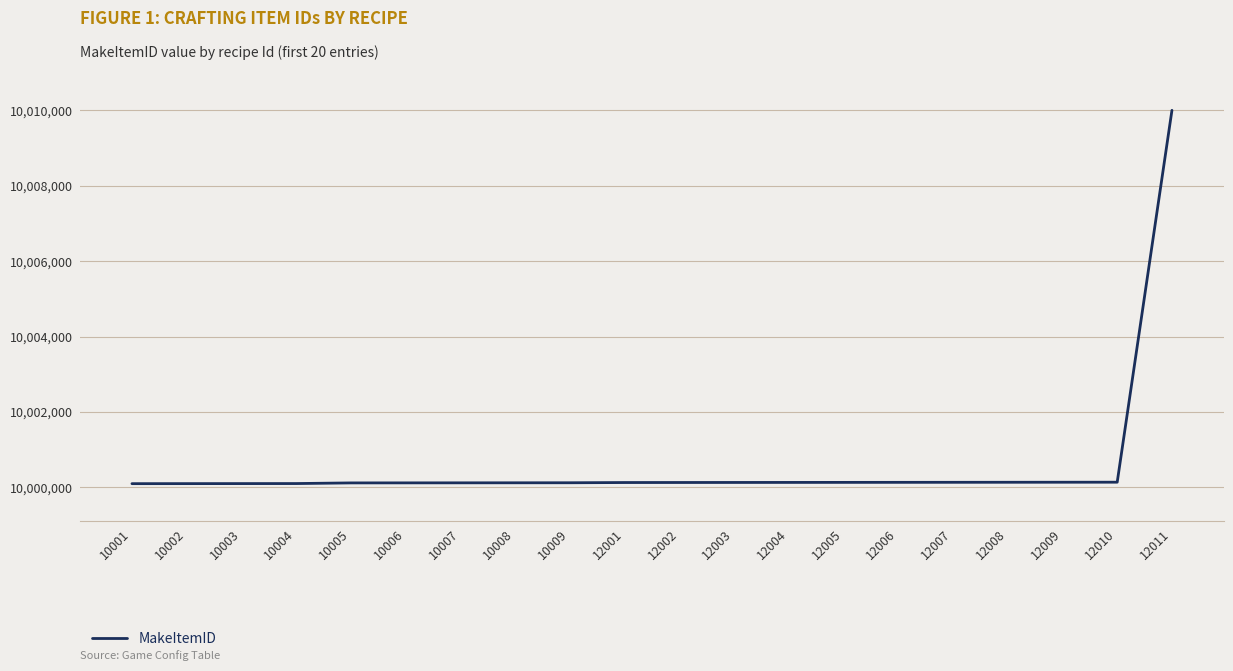

At which category does the chart reach its peak across all series?

12011